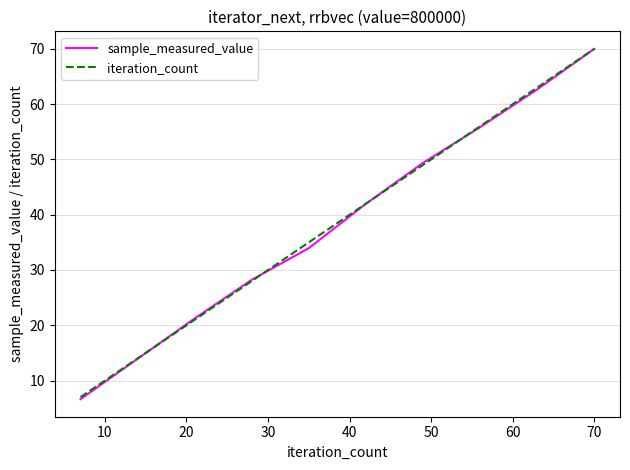

Which series has the widest spread of values?

sample_measured_value